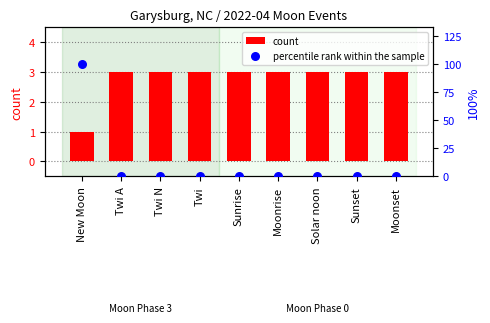

What is the total value across all series at Twi?

3